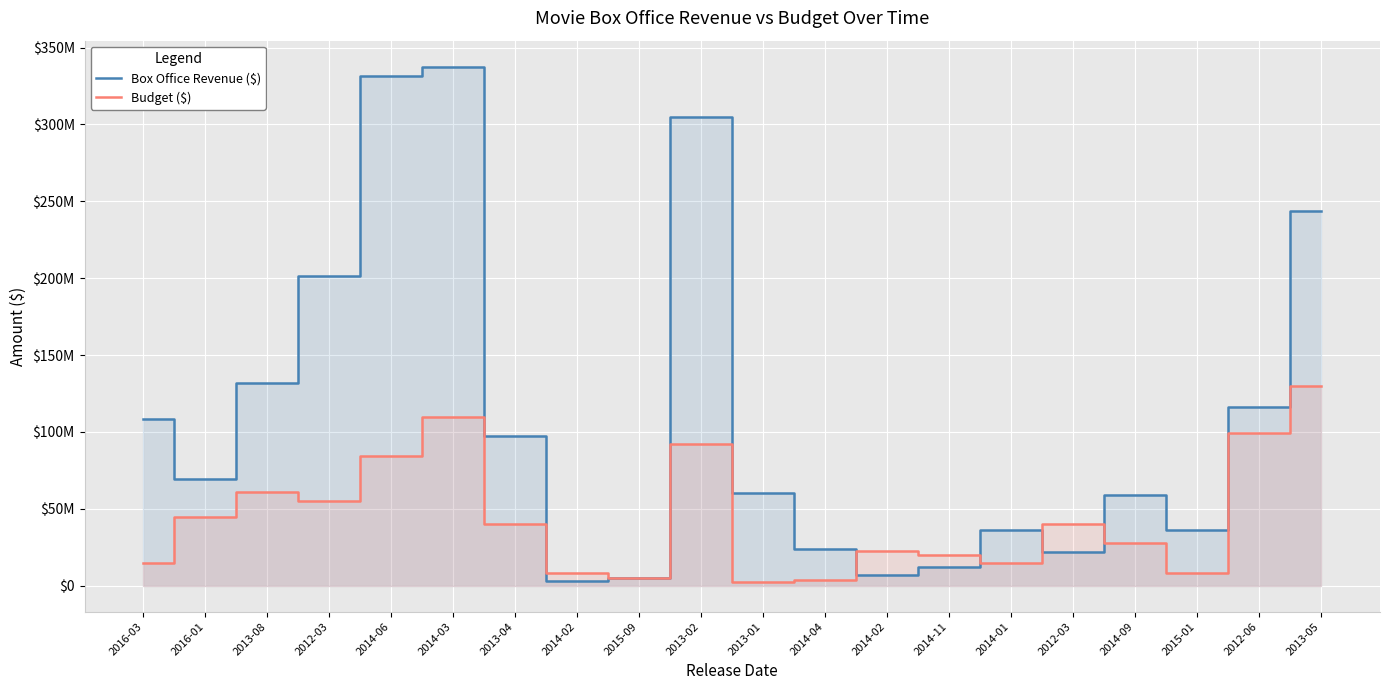

How many distinct data groups are displayed?

2